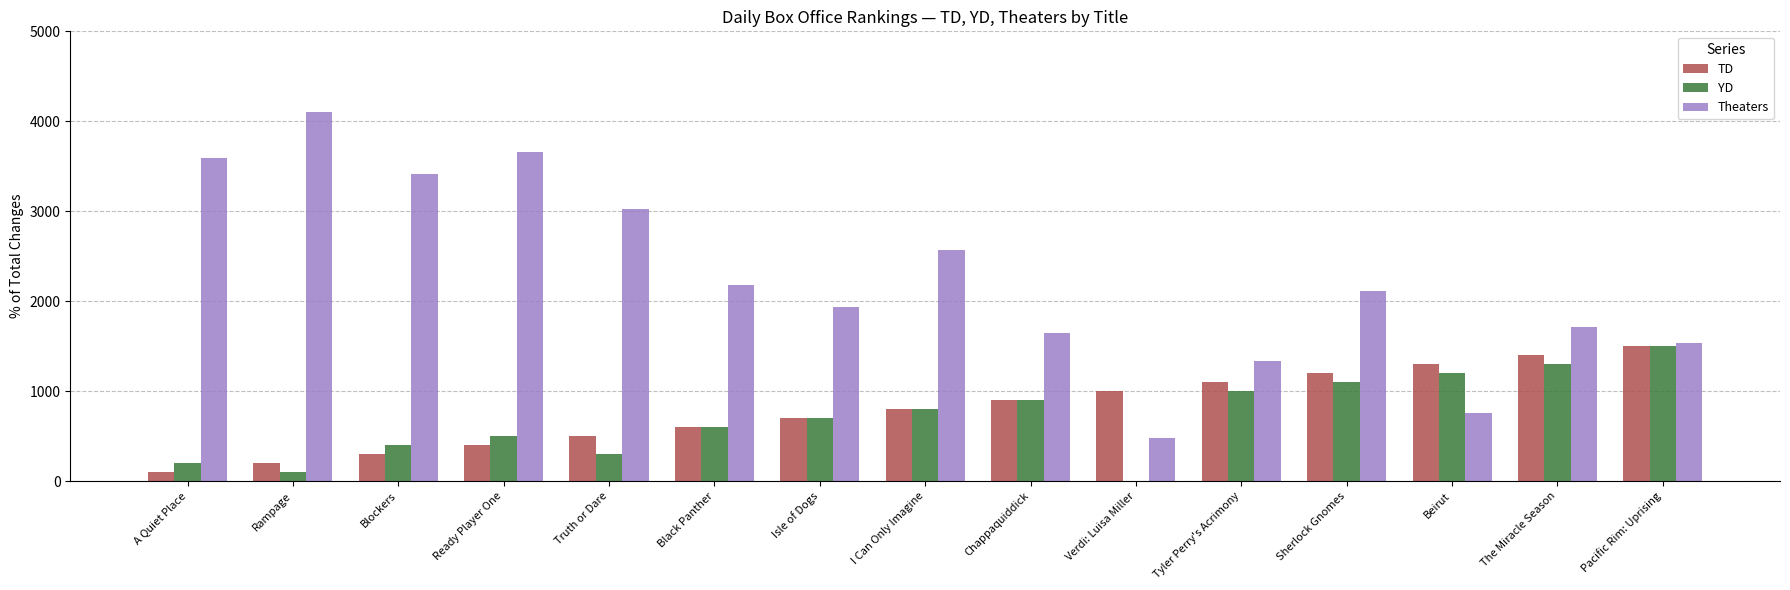

What is the total value across all series at Tyler Perry's Acrimony?

3432